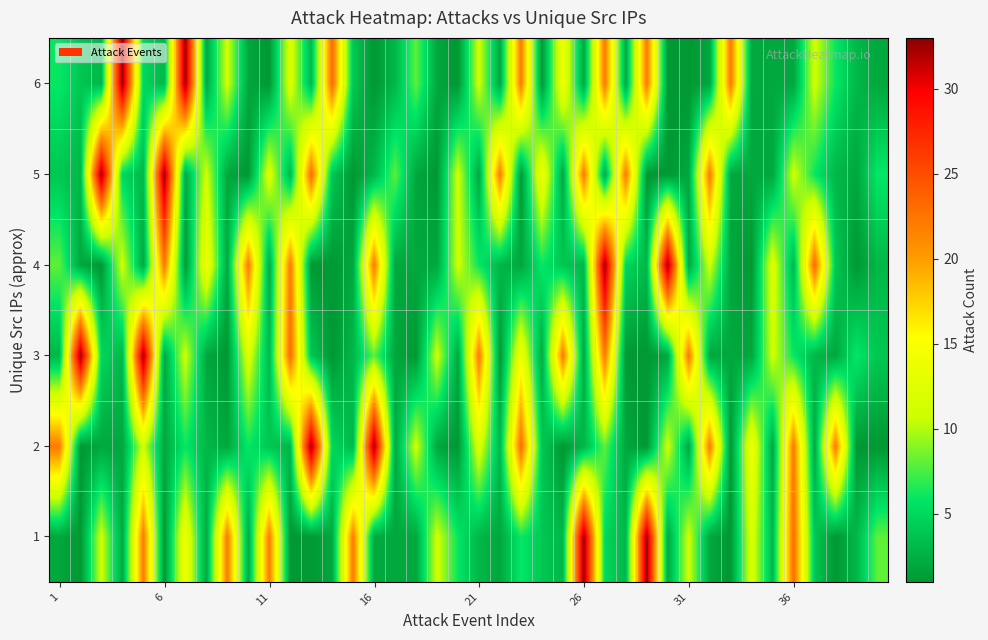

Reading right to left, list all the values displayed in this chart.

1: 8	3	1	4	23	3	12	1	2	11	2	33	3	5	33	3	4	6	2	3	6	11	2	2	2	22	2	1	1	22	2	22	2	14	1	22	2	11	1	2
2: 1	1	22	2	22	2	14	1	22	2	11	1	2	8	3	1	4	23	3	12	1	2	11	2	33	3	5	33	3	4	6	2	3	6	2	11	2	2	1	22
3: 4	6	2	3	6	11	2	2	2	22	2	1	1	22	2	22	2	14	1	22	2	11	1	2	8	3	1	4	23	3	12	1	2	11	2	33	3	5	33	3
4: 3	1	4	23	3	12	1	2	11	2	33	3	5	33	3	4	6	2	3	6	11	2	2	2	22	2	1	1	22	2	22	2	14	1	22	2	11	1	2	8
5: 6	2	3	6	11	2	2	2	22	2	1	1	22	2	22	2	14	1	22	2	11	1	2	8	3	1	4	23	3	12	1	2	11	2	33	3	5	33	3	4
6: 2	3	6	11	2	2	2	22	2	1	1	22	2	22	2	14	1	22	2	11	1	2	8	3	1	4	23	3	12	1	2	11	2	33	3	5	33	3	4	6